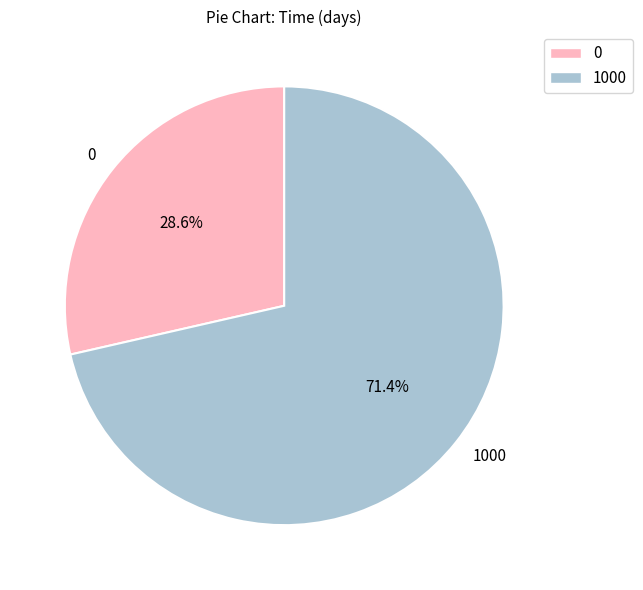

What is the largest slice in the pie chart?

1000